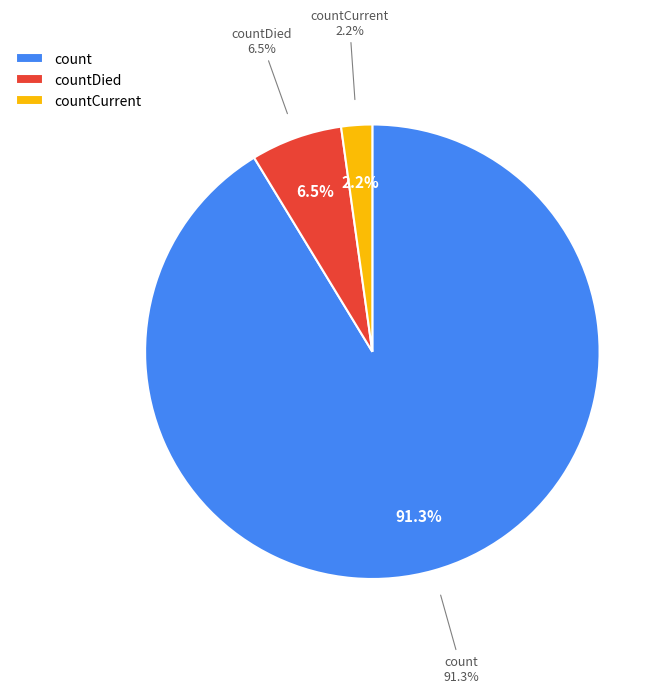

How many slices are in this pie chart?

3